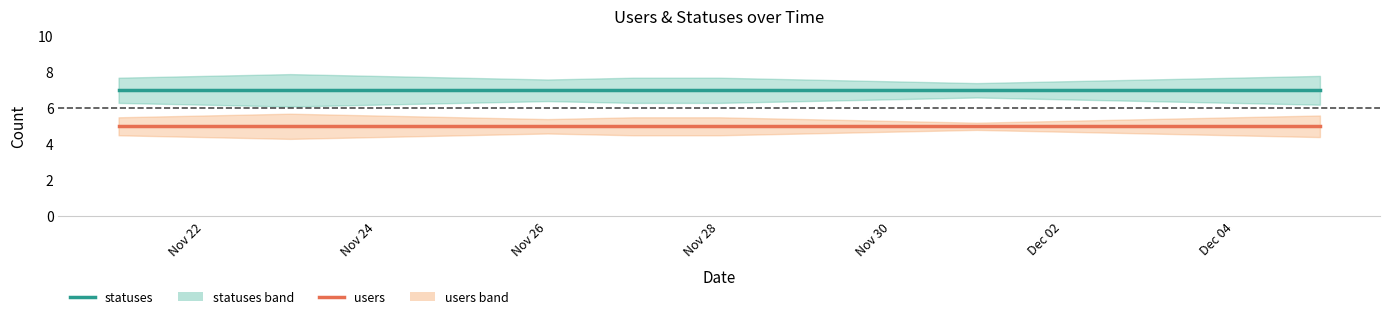

True or false: users has a value of 3 at Dec 04.

False